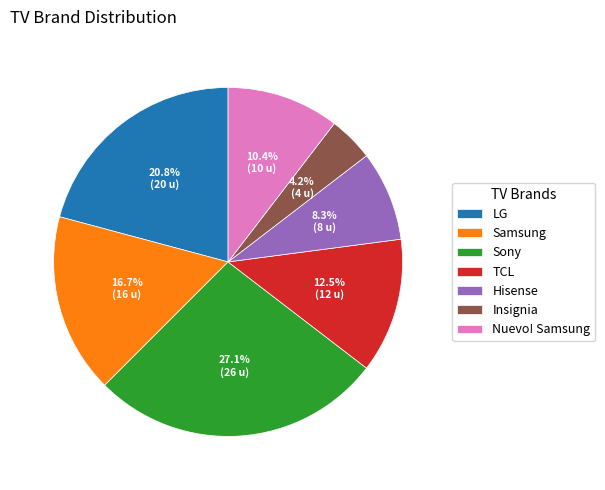

Combined, what portion of the pie is TCL and Samsung?

29.2%